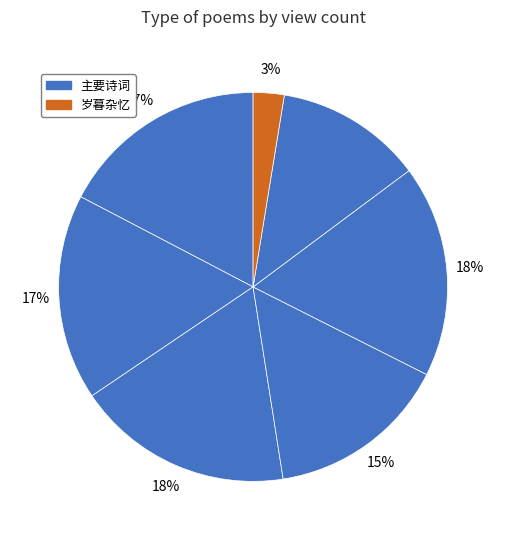

Count the number of slices in the pie.

7